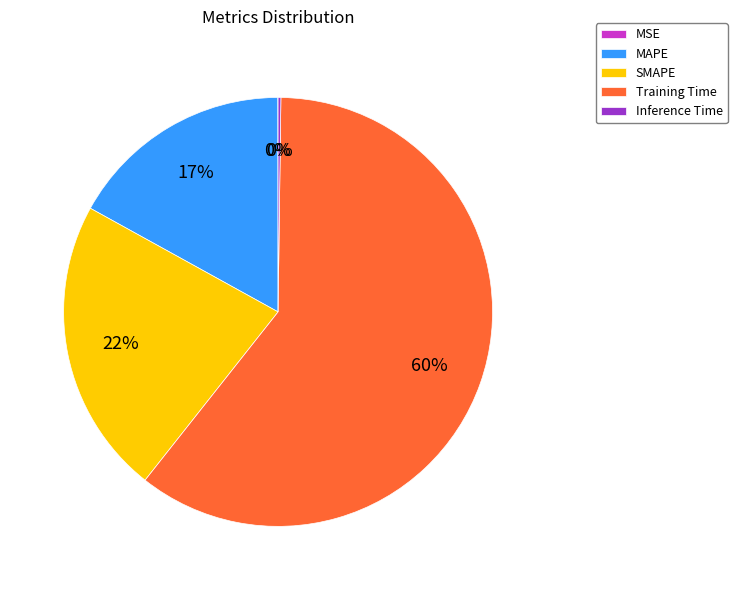

Combined, do MAPE and SMAPE account for over 50%?

No